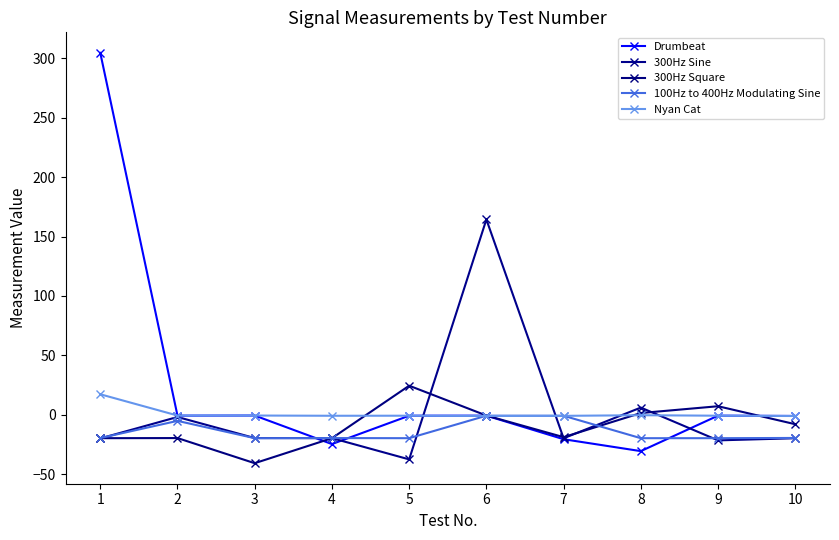

True or false: 300Hz Sine has more than 2 points higher than both neighbors.

True